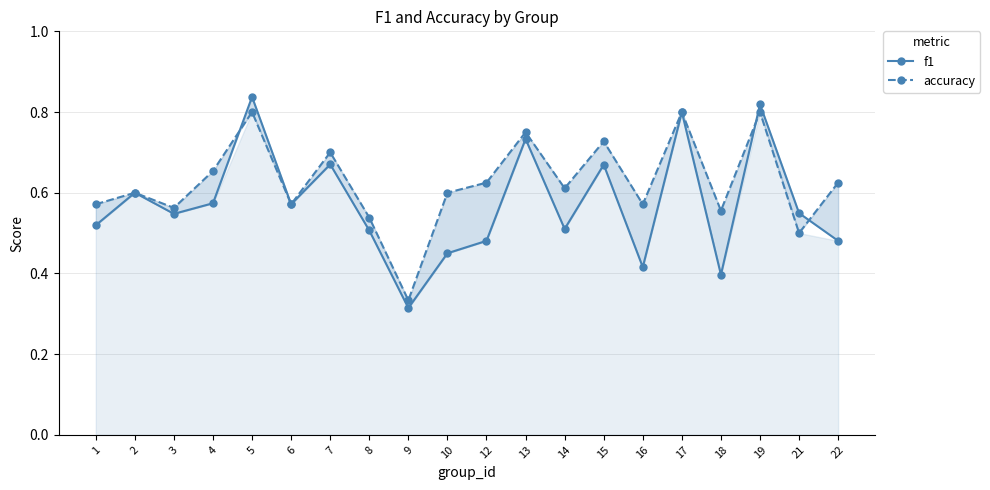

What are all the series names shown in the legend?

f1, accuracy